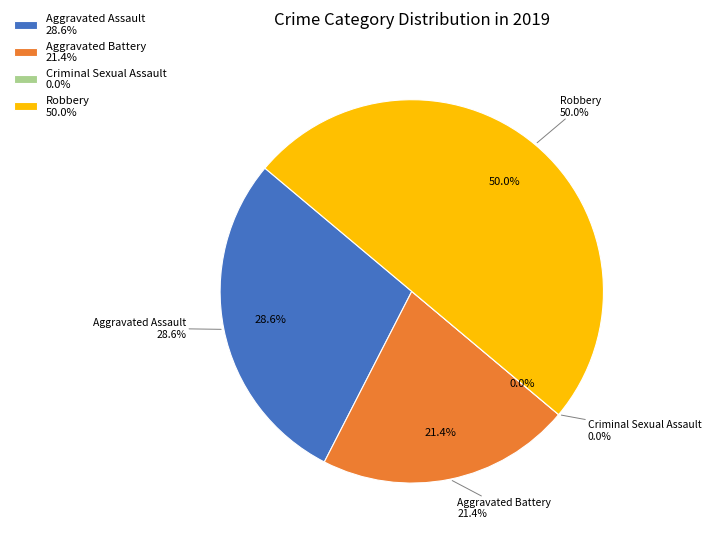

Which slice is the smallest?

Criminal Sexual Assault